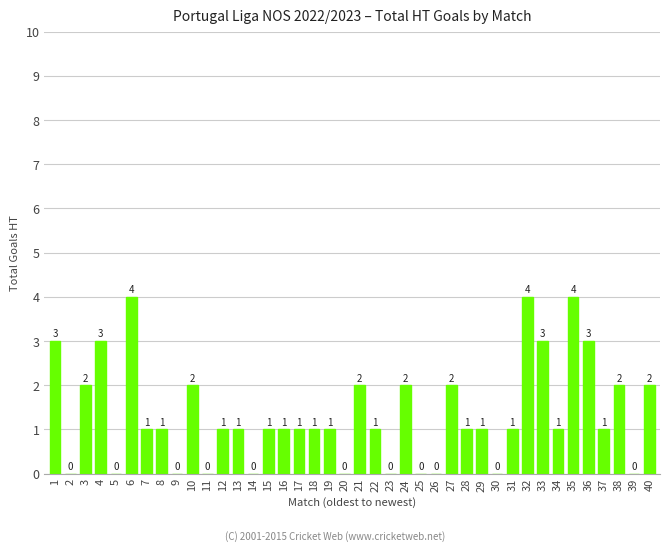

What is the change in value from 8 to 35?

+3